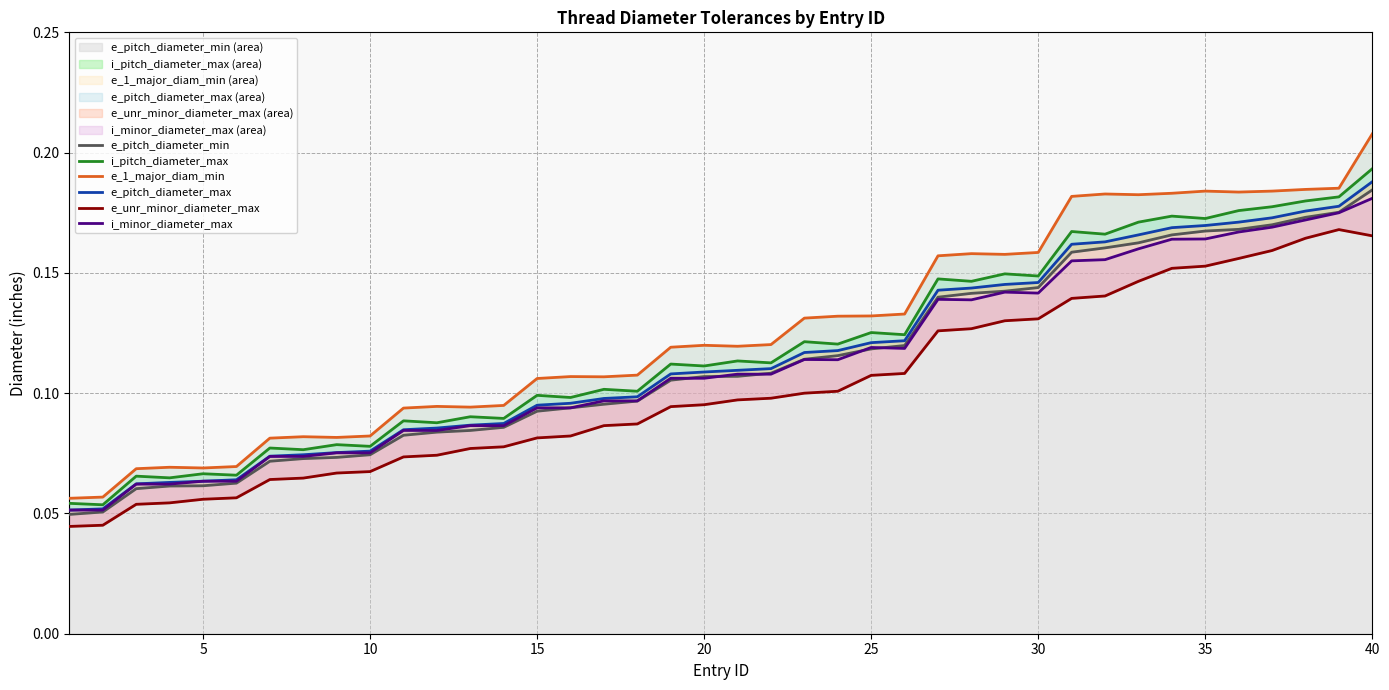

Reading left to right, extract all data points from this chart.

e_pitch_diameter_min: 0.0	0.1	0.1	0.1	0.1	0.1	0.1	0.1	0.1	0.1	0.1	0.1	0.1	0.1	0.1	0.1	0.1	0.1	0.1	0.1	0.1	0.1	0.1	0.1	0.1	0.1	0.1	0.1	0.1	0.1	0.2	0.2	0.2	0.2	0.2	0.2	0.2	0.2	0.2	0.2
i_pitch_diameter_max: 0.1	0.1	0.1	0.1	0.1	0.1	0.1	0.1	0.1	0.1	0.1	0.1	0.1	0.1	0.1	0.1	0.1	0.1	0.1	0.1	0.1	0.1	0.1	0.1	0.1	0.1	0.1	0.1	0.1	0.1	0.2	0.2	0.2	0.2	0.2	0.2	0.2	0.2	0.2	0.2
e_1_major_diam_min: 0.1	0.1	0.1	0.1	0.1	0.1	0.1	0.1	0.1	0.1	0.1	0.1	0.1	0.1	0.1	0.1	0.1	0.1	0.1	0.1	0.1	0.1	0.1	0.1	0.1	0.1	0.2	0.2	0.2	0.2	0.2	0.2	0.2	0.2	0.2	0.2	0.2	0.2	0.2	0.2
e_pitch_diameter_max: 0.1	0.1	0.1	0.1	0.1	0.1	0.1	0.1	0.1	0.1	0.1	0.1	0.1	0.1	0.1	0.1	0.1	0.1	0.1	0.1	0.1	0.1	0.1	0.1	0.1	0.1	0.1	0.1	0.1	0.1	0.2	0.2	0.2	0.2	0.2	0.2	0.2	0.2	0.2	0.2
e_unr_minor_diameter_max: 0.0	0.0	0.1	0.1	0.1	0.1	0.1	0.1	0.1	0.1	0.1	0.1	0.1	0.1	0.1	0.1	0.1	0.1	0.1	0.1	0.1	0.1	0.1	0.1	0.1	0.1	0.1	0.1	0.1	0.1	0.1	0.1	0.1	0.2	0.2	0.2	0.2	0.2	0.2	0.2
i_minor_diameter_max: 0.1	0.1	0.1	0.1	0.1	0.1	0.1	0.1	0.1	0.1	0.1	0.1	0.1	0.1	0.1	0.1	0.1	0.1	0.1	0.1	0.1	0.1	0.1	0.1	0.1	0.1	0.1	0.1	0.1	0.1	0.2	0.2	0.2	0.2	0.2	0.2	0.2	0.2	0.2	0.2